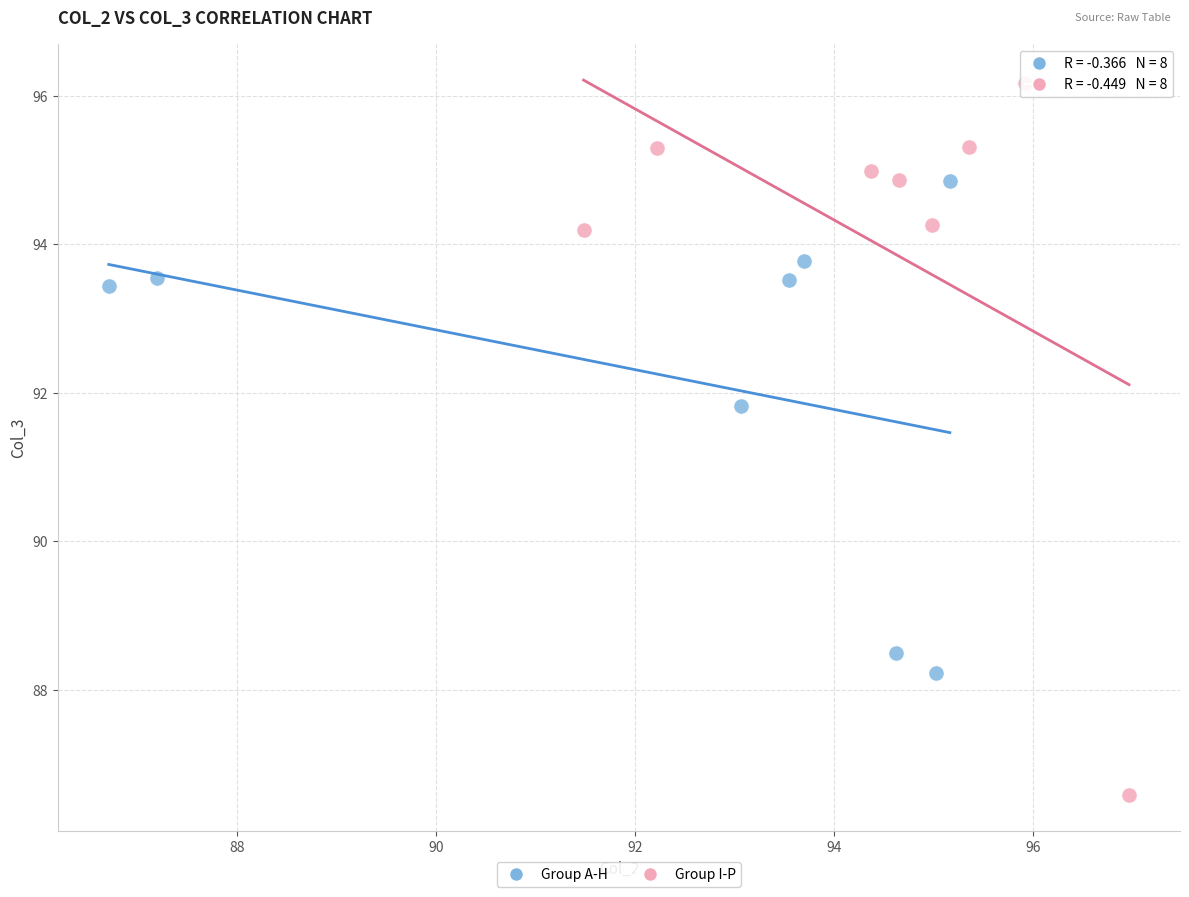

Which series contains the highest Y value?

Group I-P